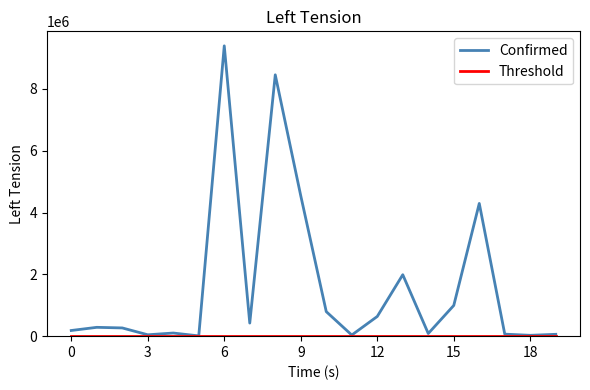

Which series has the largest total across all categories?

Confirmed